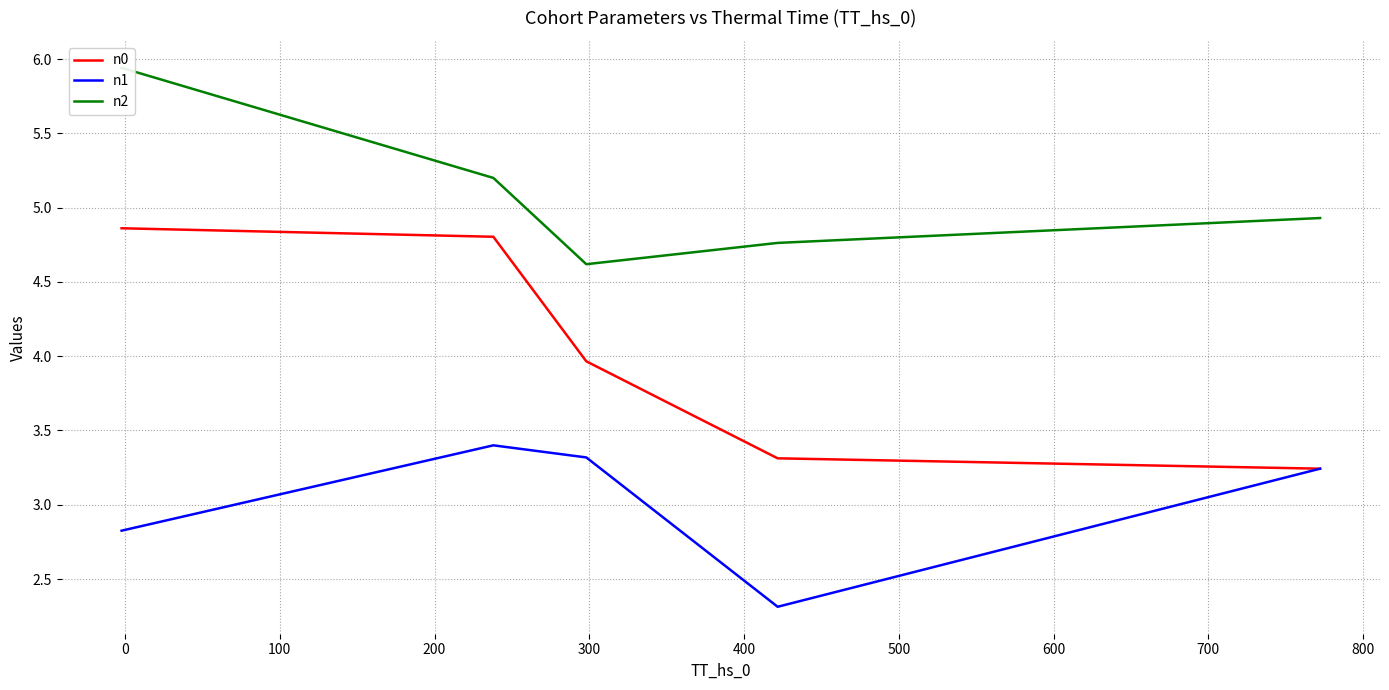

What are all the series names shown in the legend?

n0, n1, n2